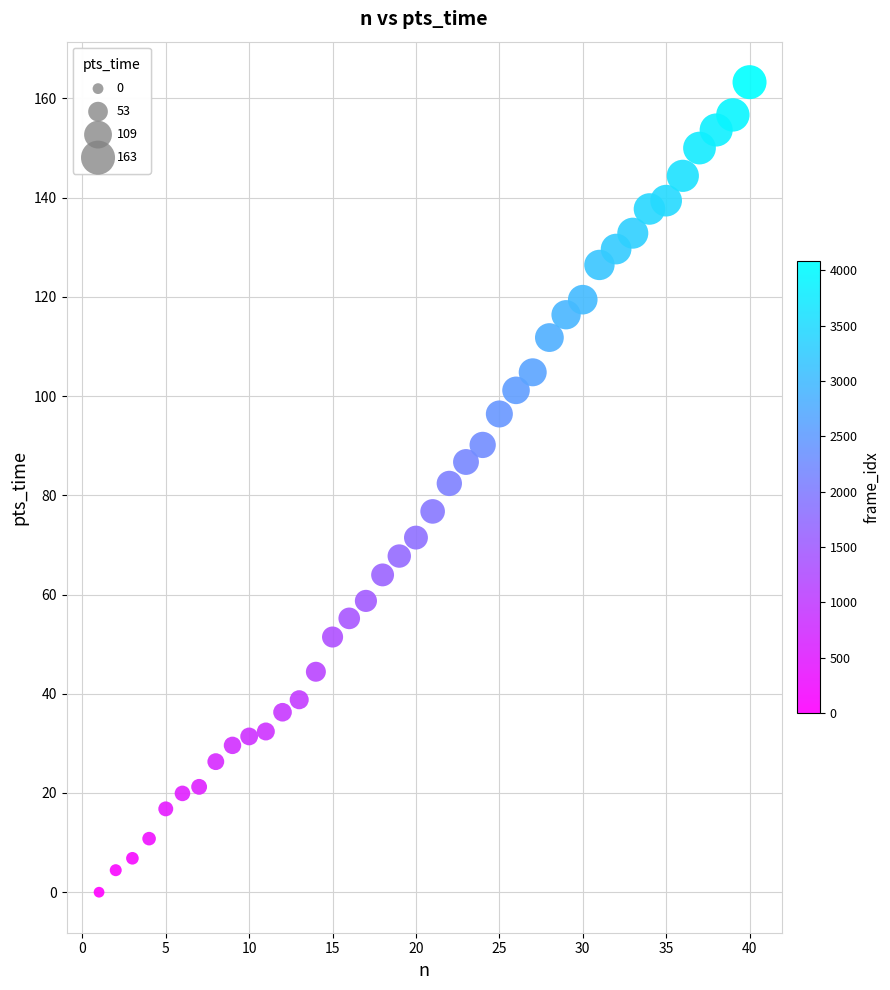

What is the range of X values (max minus min)?

39.0